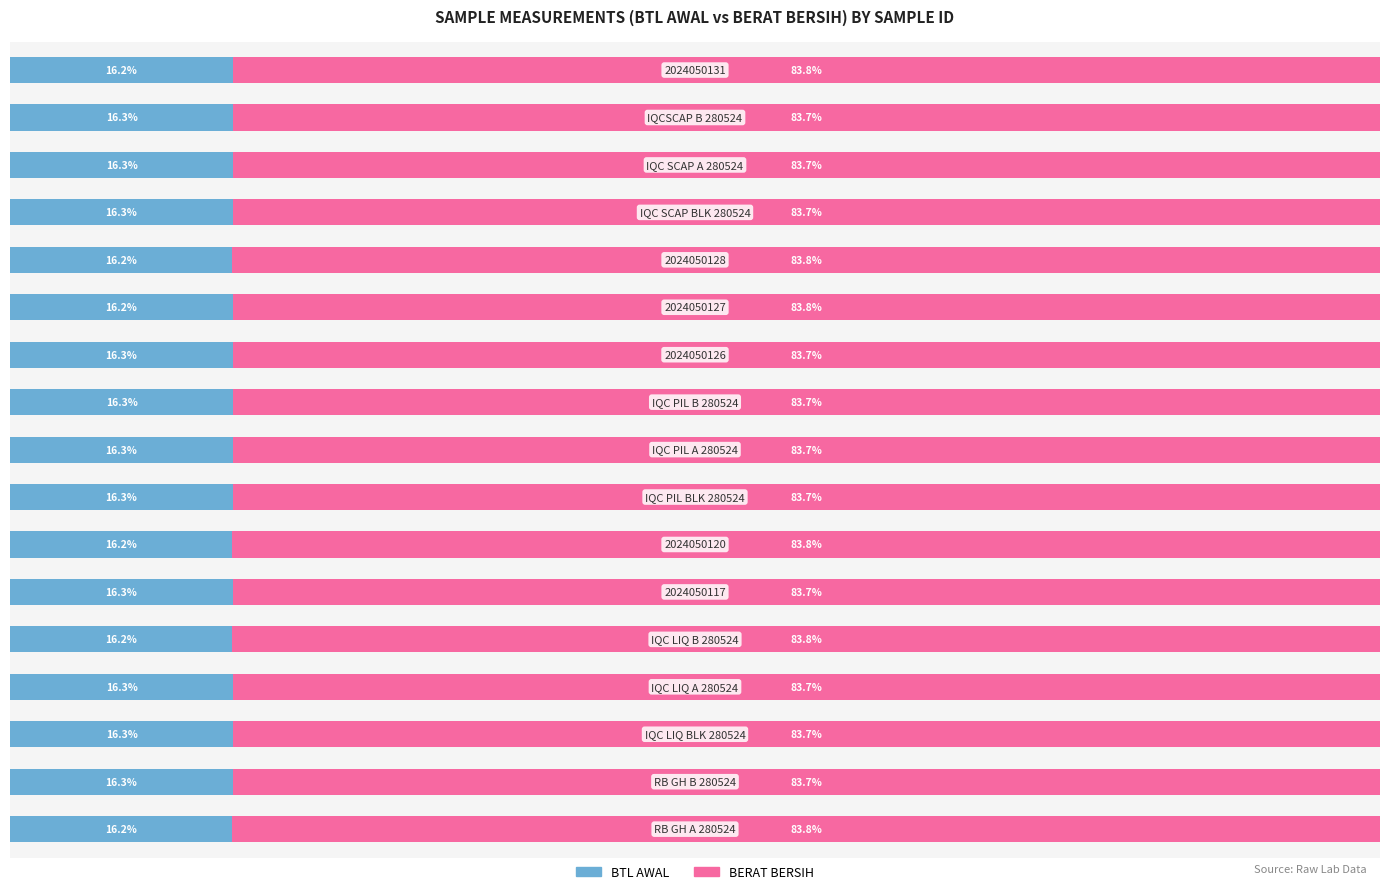

What are all the series names shown in the legend?

BTL AWAL, BERAT BERSIH